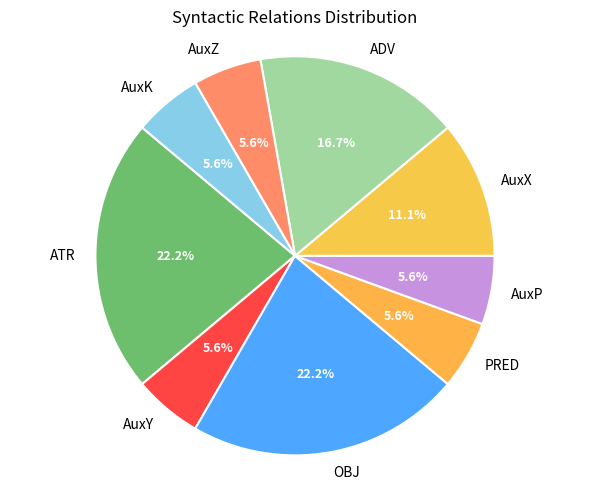

Count the number of slices in the pie.

9